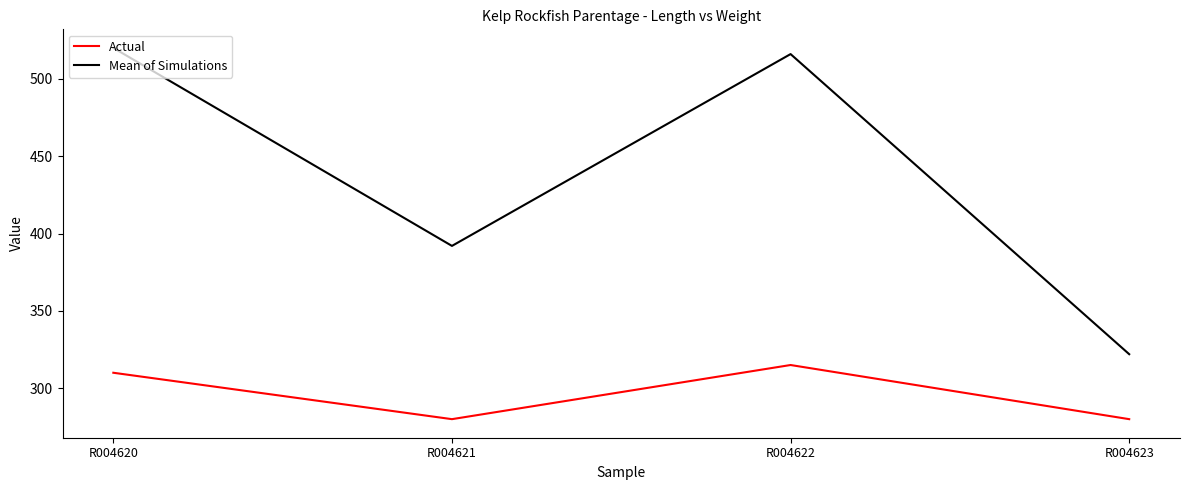

At which label does Mean of Simulations first exceed 516?

R004620